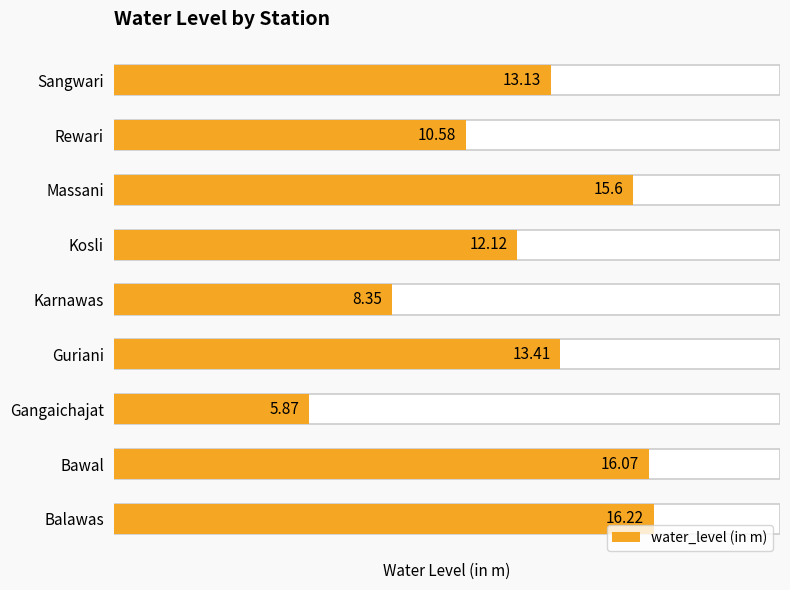

What is the average value?

12.4